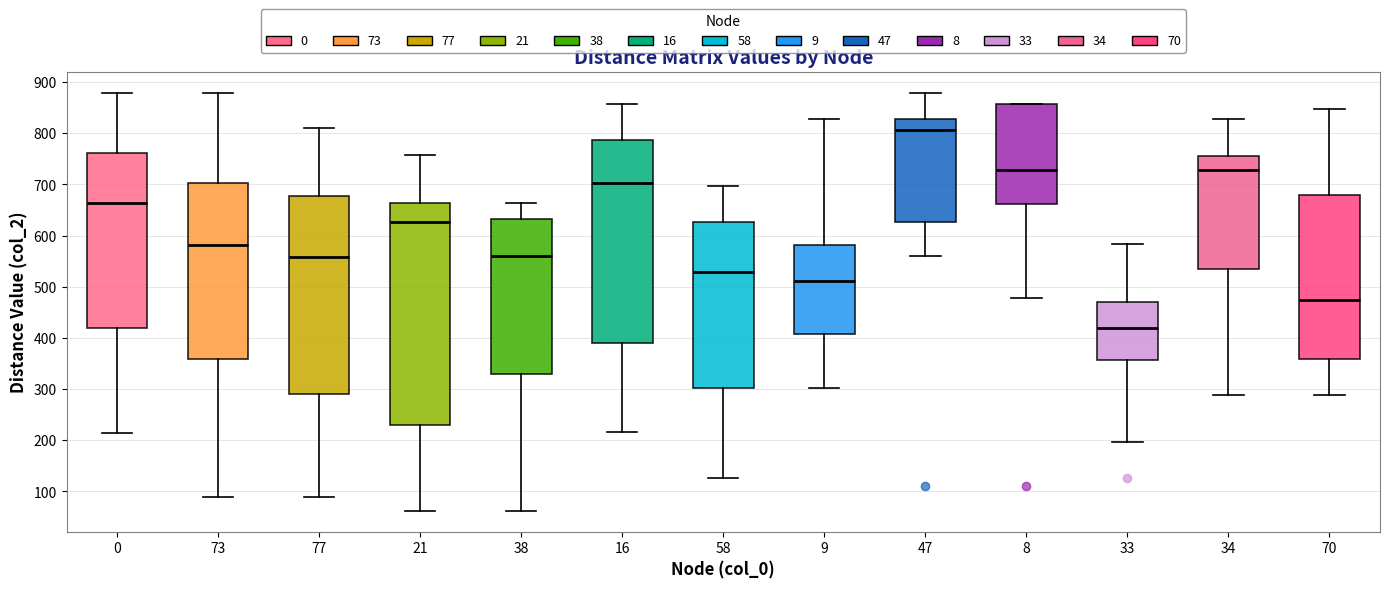

Reading left to right, transcribe this box plot: for each box, give where its median line is, the range the box spans, and where its two whiskers end, as read against the y-axis. The values are not printed on the chart, so give them approximately, as read against the axis.

0: median 660, box 420 to 760, whiskers 220 to 880
73: median 580, box 360 to 700, whiskers 90 to 880
77: median 560, box 290 to 680, whiskers 90 to 810
21: median 630, box 230 to 660, whiskers 60 to 760
38: median 560, box 330 to 630, whiskers 60 to 660
16: median 700, box 390 to 790, whiskers 220 to 860
58: median 530, box 300 to 630, whiskers 130 to 700
9: median 510, box 410 to 580, whiskers 300 to 830
47: median 810, box 630 to 830, whiskers 560 to 880
8: median 730, box 660 to 860, whiskers 480 to 860
33: median 420, box 360 to 470, whiskers 200 to 580
34: median 730, box 530 to 760, whiskers 290 to 830
70: median 470, box 360 to 680, whiskers 290 to 850